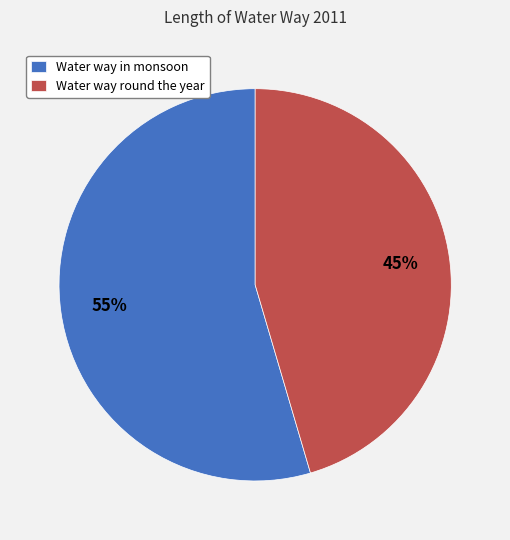

Count the number of slices in the pie.

2